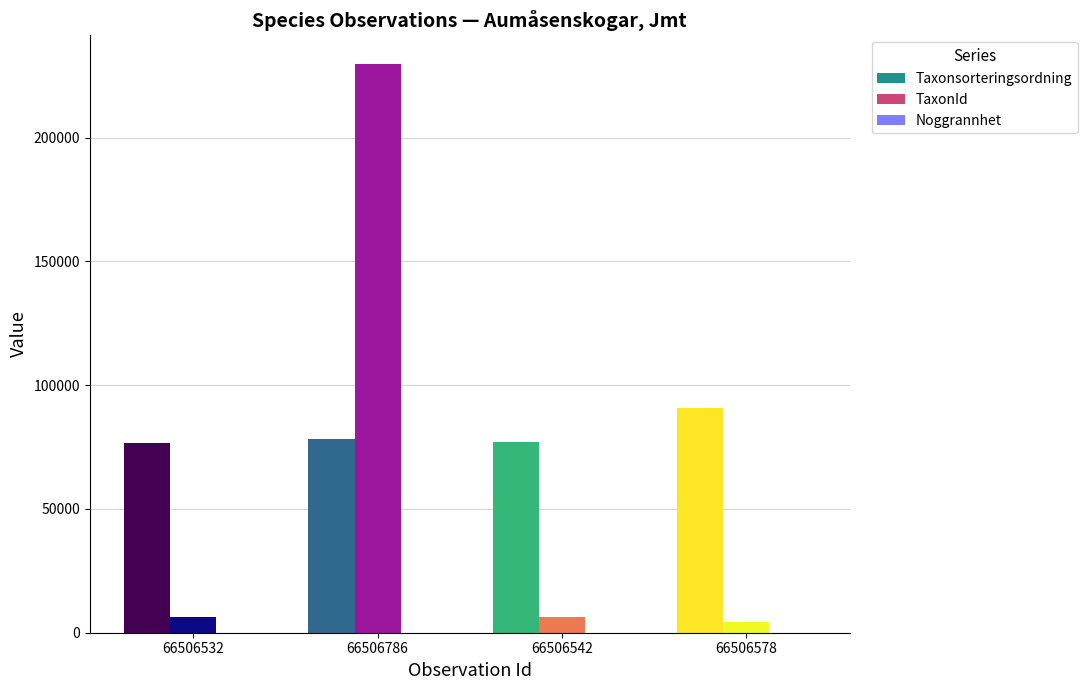

What is the spread (max minus min) of values at 66506578?

90603